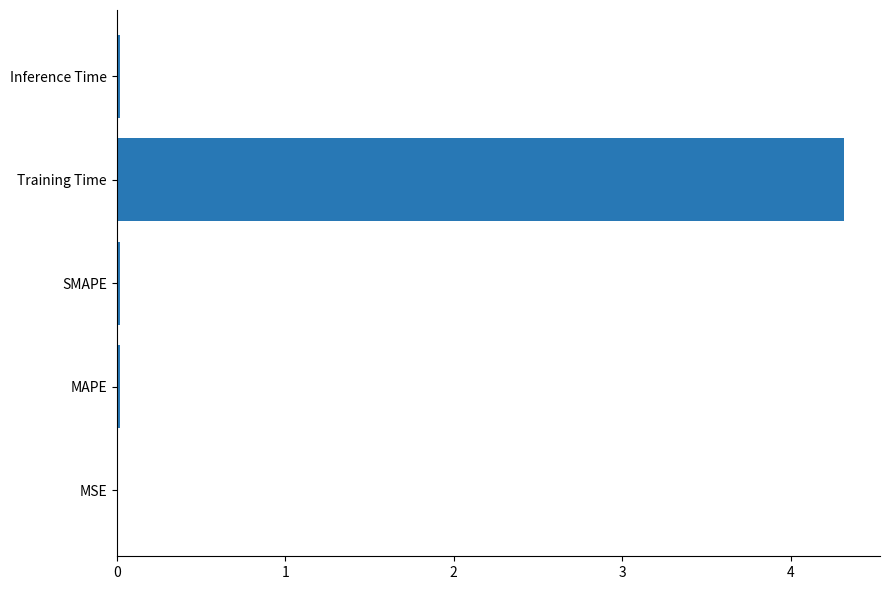

Between Training Time and MAPE, which is larger?

Training Time